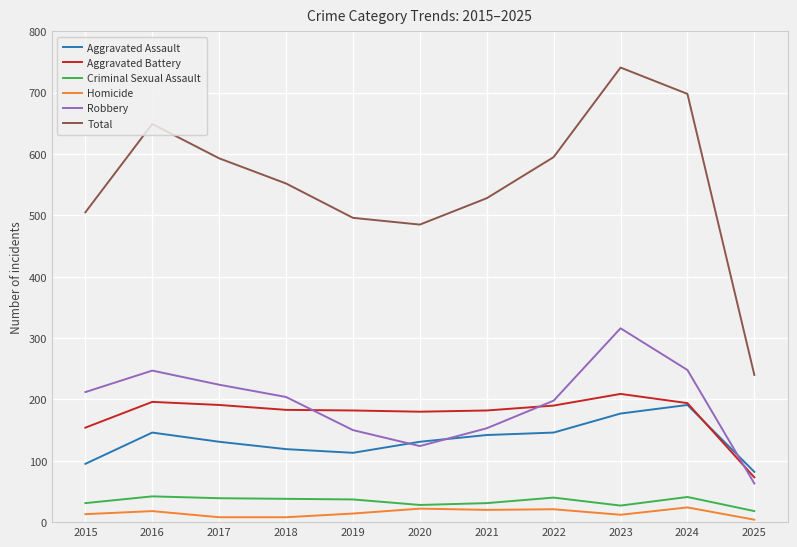

True or false: Homicide and Aggravated Battery intersect in this chart.

False